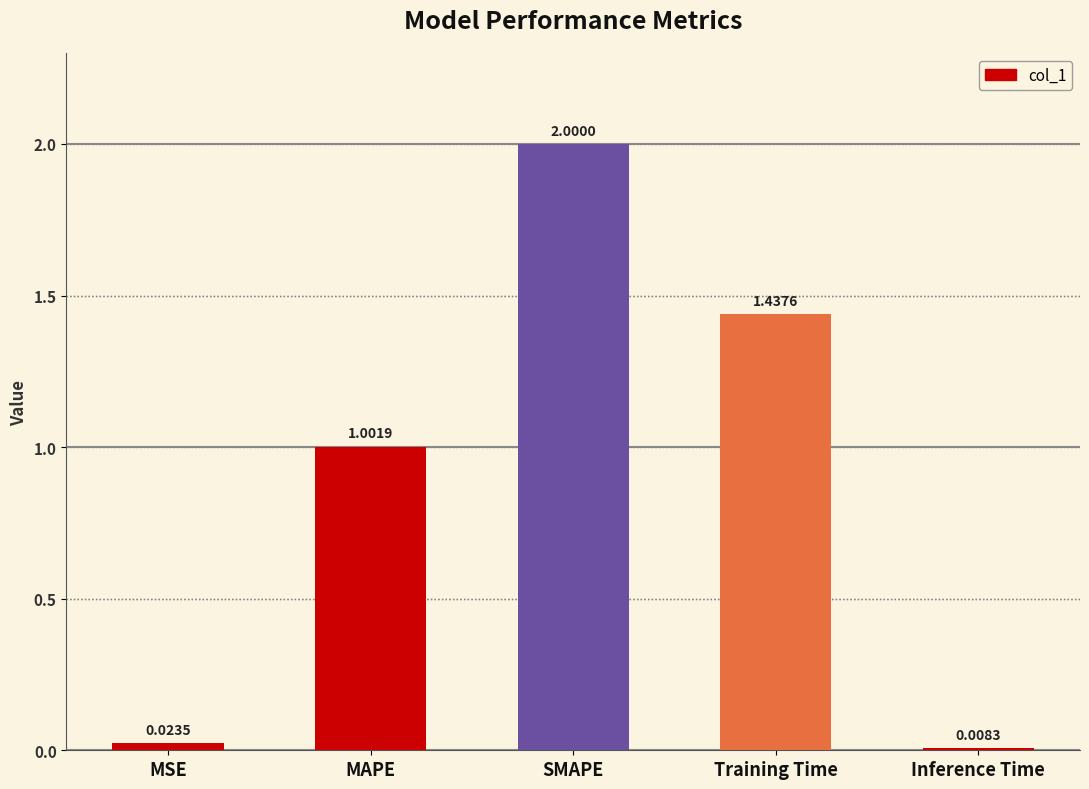

What is the difference between the values at Inference Time and MAPE?

1.0